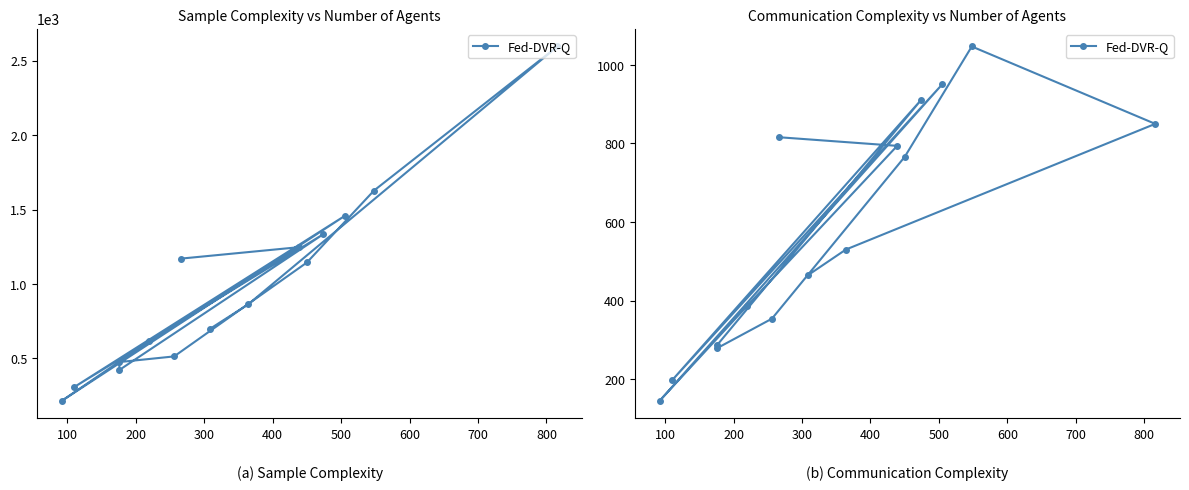

Reading left to right, extract all data points from this chart.

816	794	387	145	951	197	911	287	279	354	766	1047	850	530	464